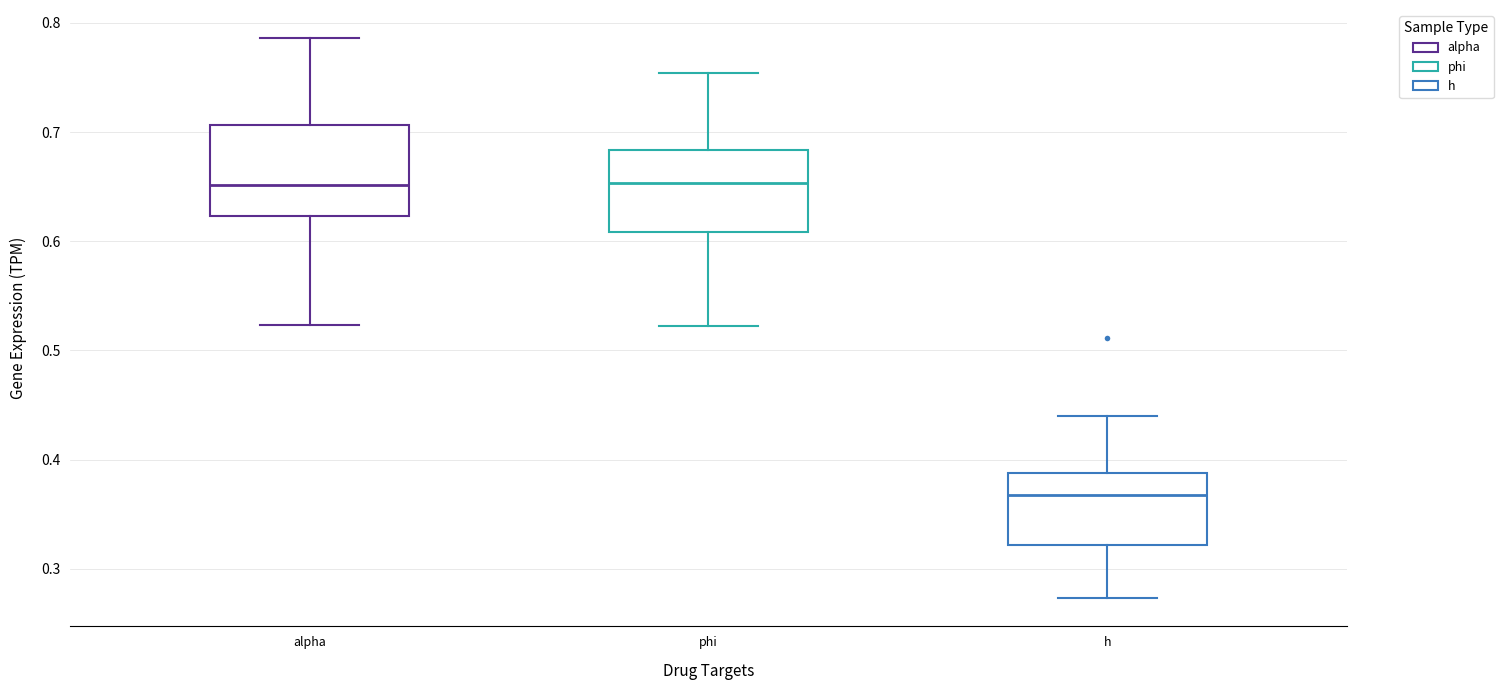

Reading left to right, transcribe this box plot: for each box, give where its median line is, the range the box spans, and where its two whiskers end, as read against the y-axis. The values are not printed on the chart, so give them approximately, as read against the axis.

alpha: median 0.65, box 0.62 to 0.71, whiskers 0.52 to 0.79
phi: median 0.65, box 0.61 to 0.68, whiskers 0.52 to 0.75
h: median 0.37, box 0.32 to 0.39, whiskers 0.27 to 0.44